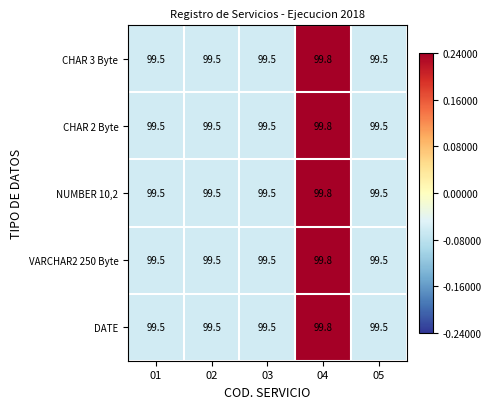

Count the CHAR 2 Byte values in the range 99 to 100.

5